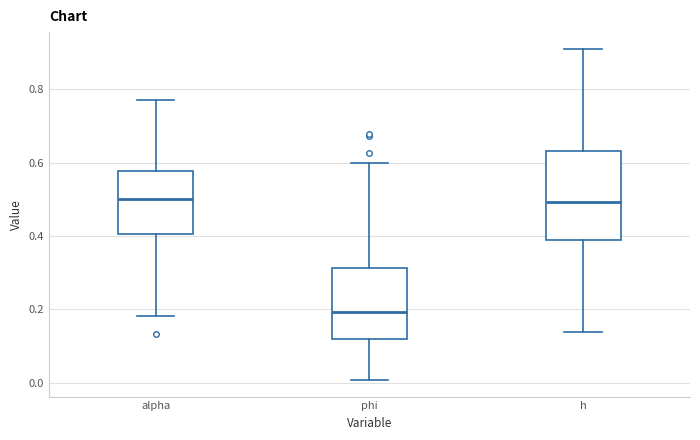

Where is the upper edge of the box for alpha on the y-axis? The values are not printed on the chart, so give them approximately, as read against the axis.

0.58